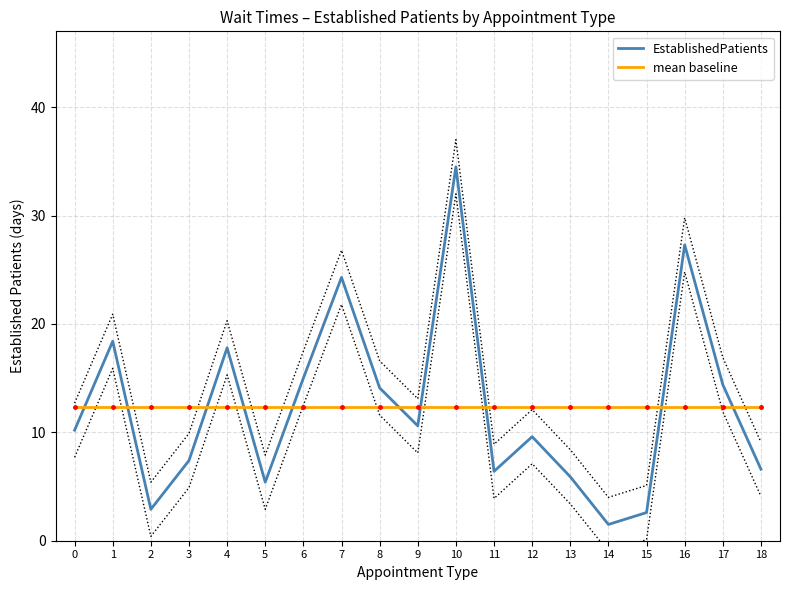

Reading left to right, extract all data points from this chart.

EstablishedPatients: 10.2	18.4	2.9	7.4	17.8	5.4	15.0	24.3	14.1	10.6	34.5	6.4	9.6	5.9	1.5	2.6	27.3	14.4	6.6
mean baseline: 12.4	12.4	12.4	12.4	12.4	12.4	12.4	12.4	12.4	12.4	12.4	12.4	12.4	12.4	12.4	12.4	12.4	12.4	12.4